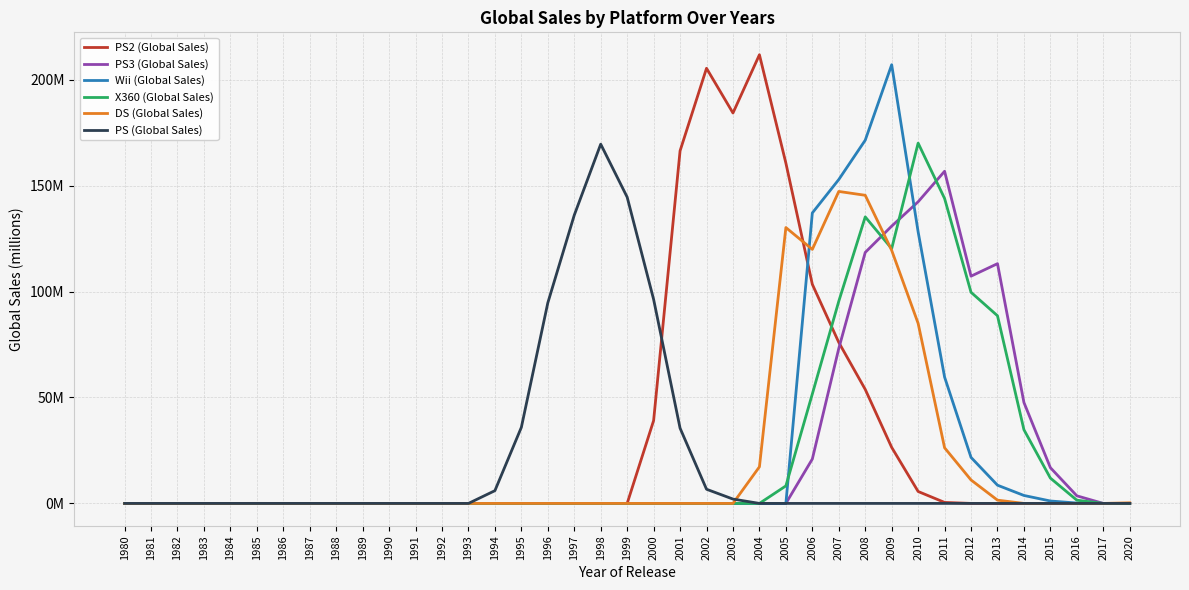

What are all the series names shown in the legend?

PS2 (Global Sales), PS3 (Global Sales), Wii (Global Sales), X360 (Global Sales), DS (Global Sales), PS (Global Sales)